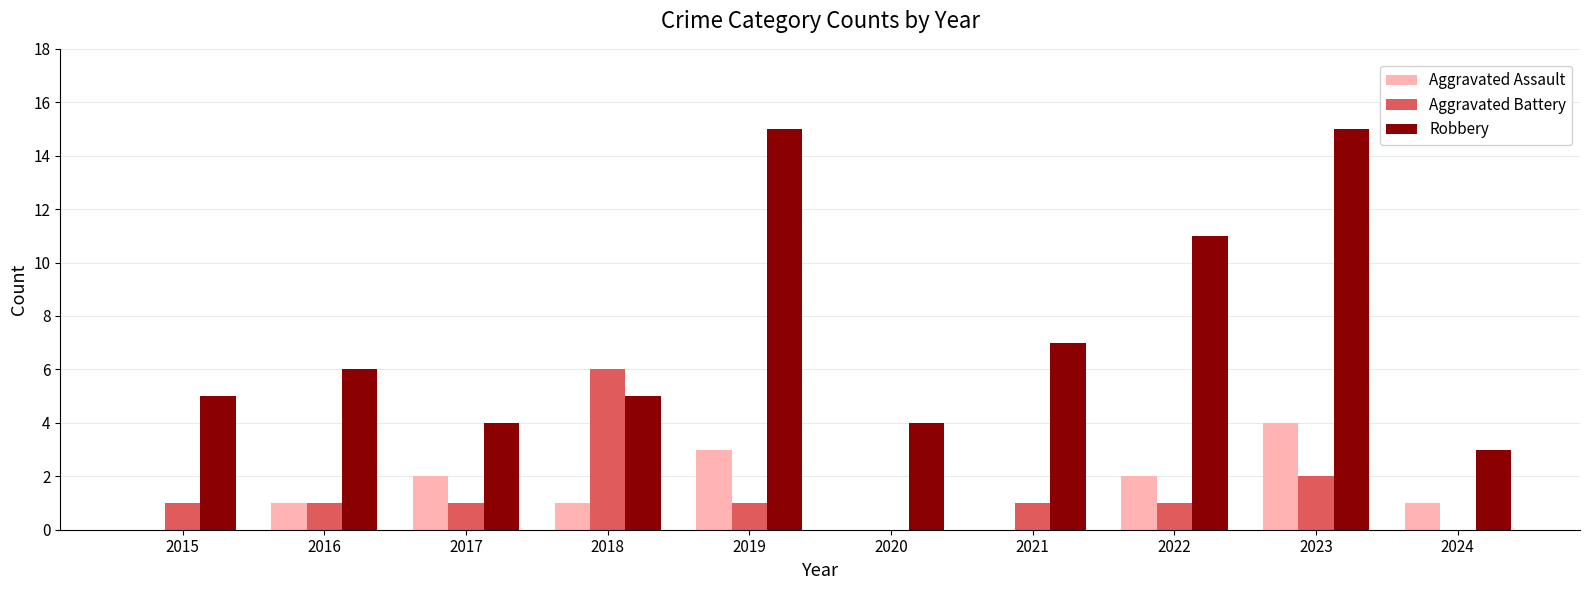

What is the sum of the Robbery values at 2018 and 2022?

16